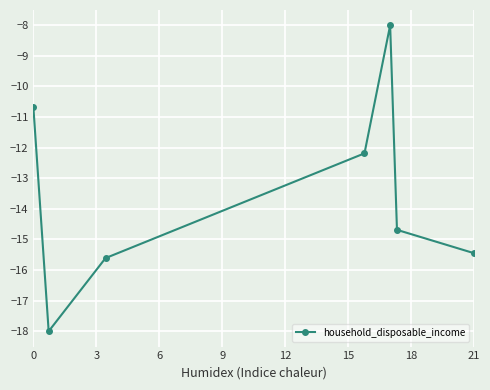

What is the greatest value displayed?

-8.0